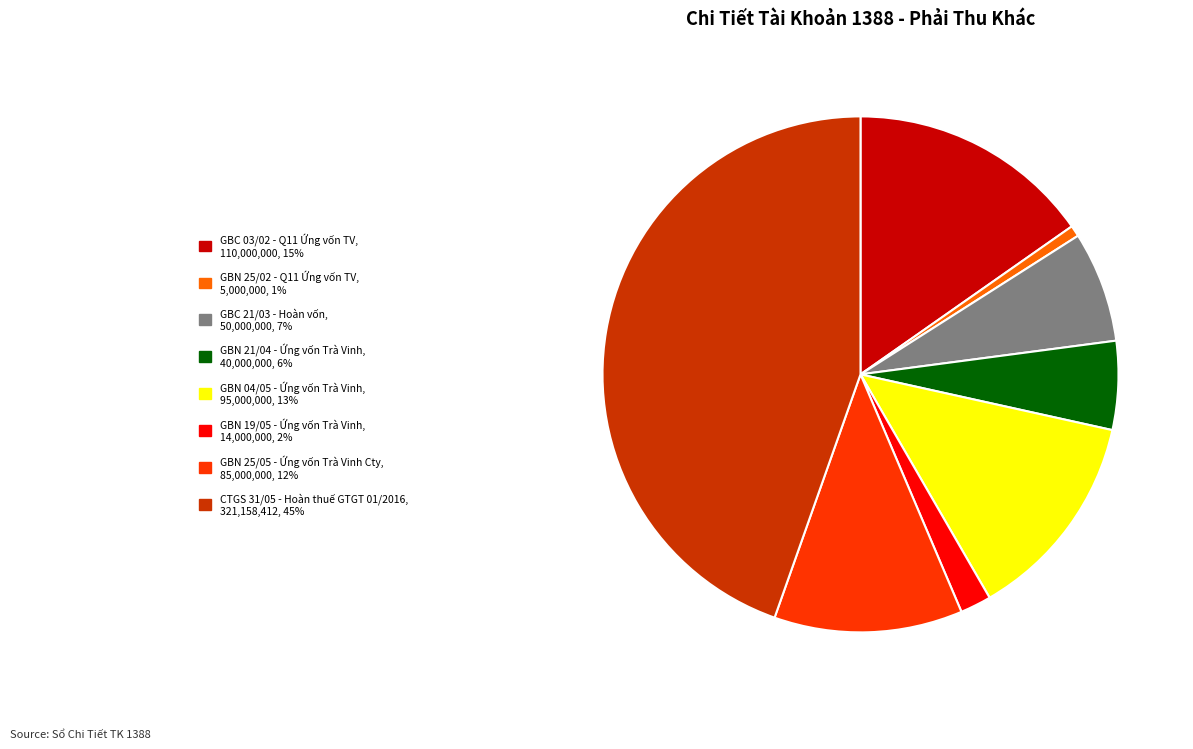

Count the number of slices in the pie.

8